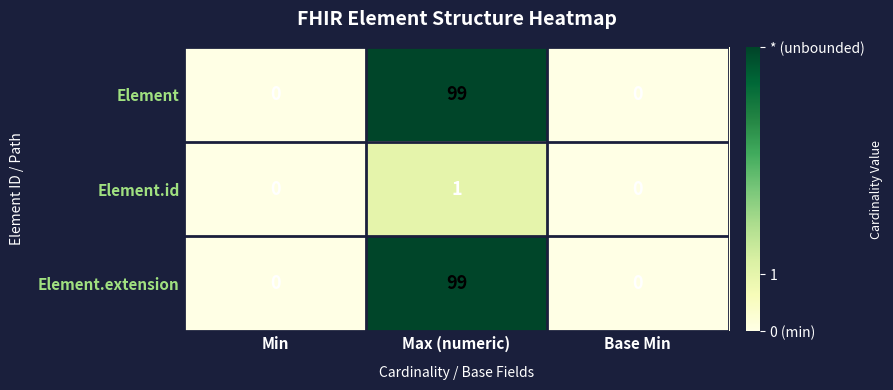

What is the highest value of the Element series?

99